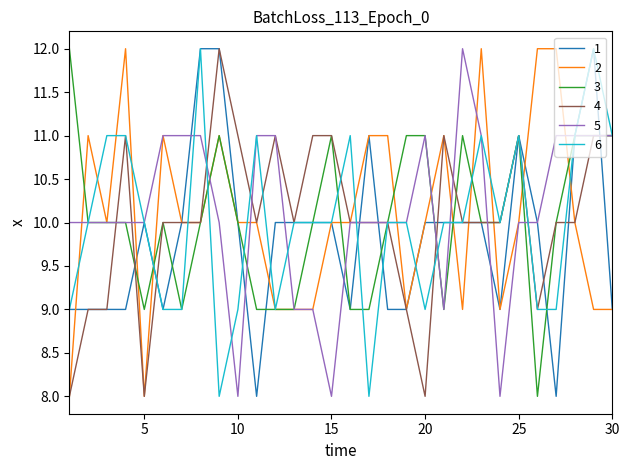

What is the smallest value displayed?

8